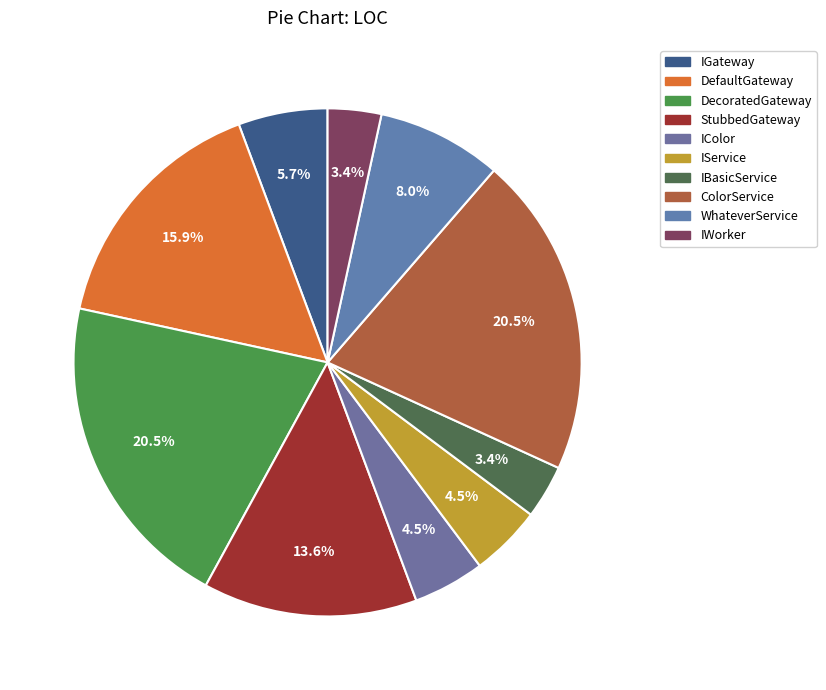

Count the number of slices in the pie.

10